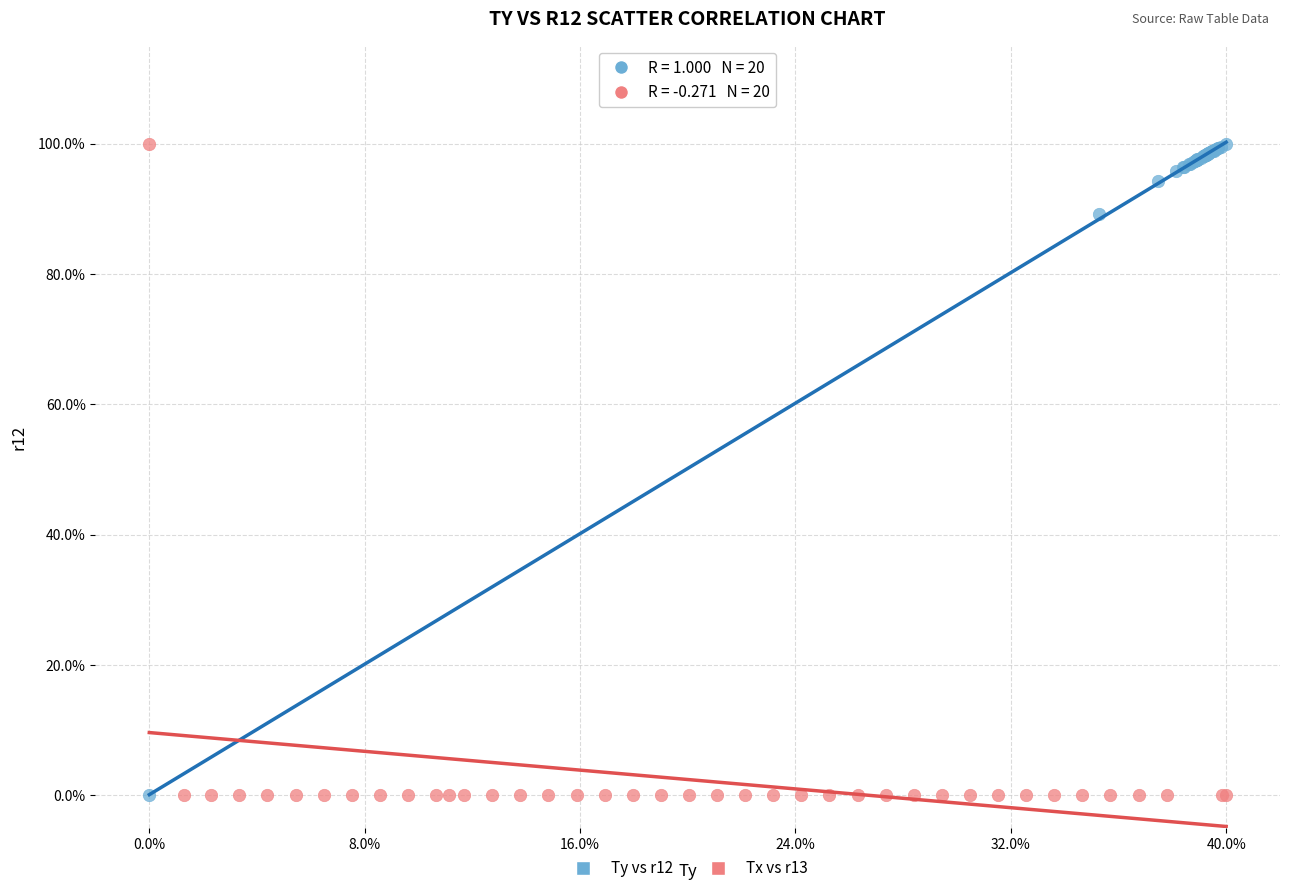

What are all the series names shown in the legend?

Ty vs r12, Tx vs r13